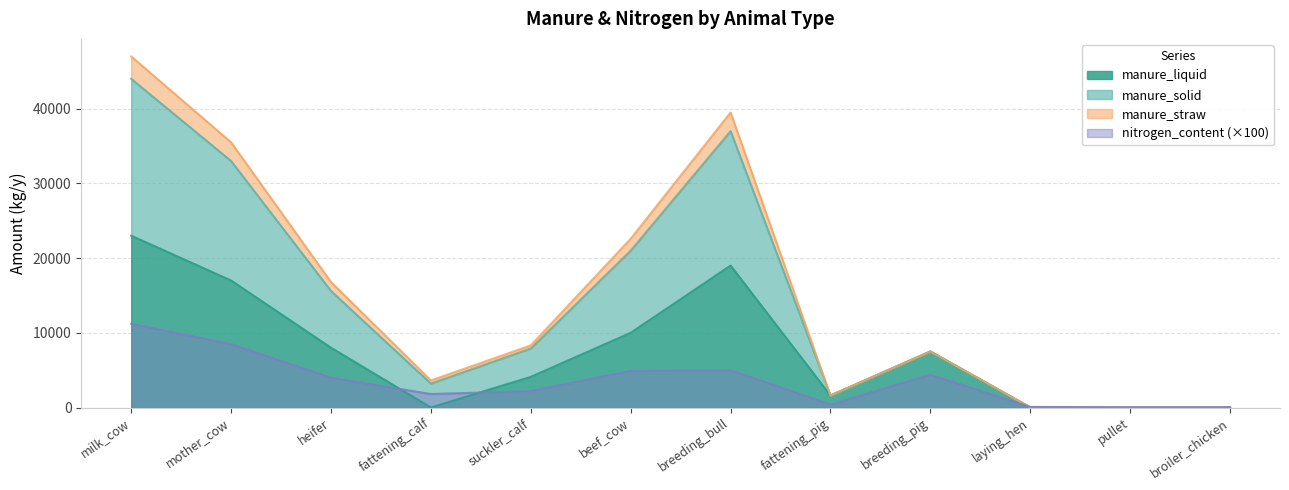

What is the difference between the maximum and minimum values in the nitrogen_content series?

11170